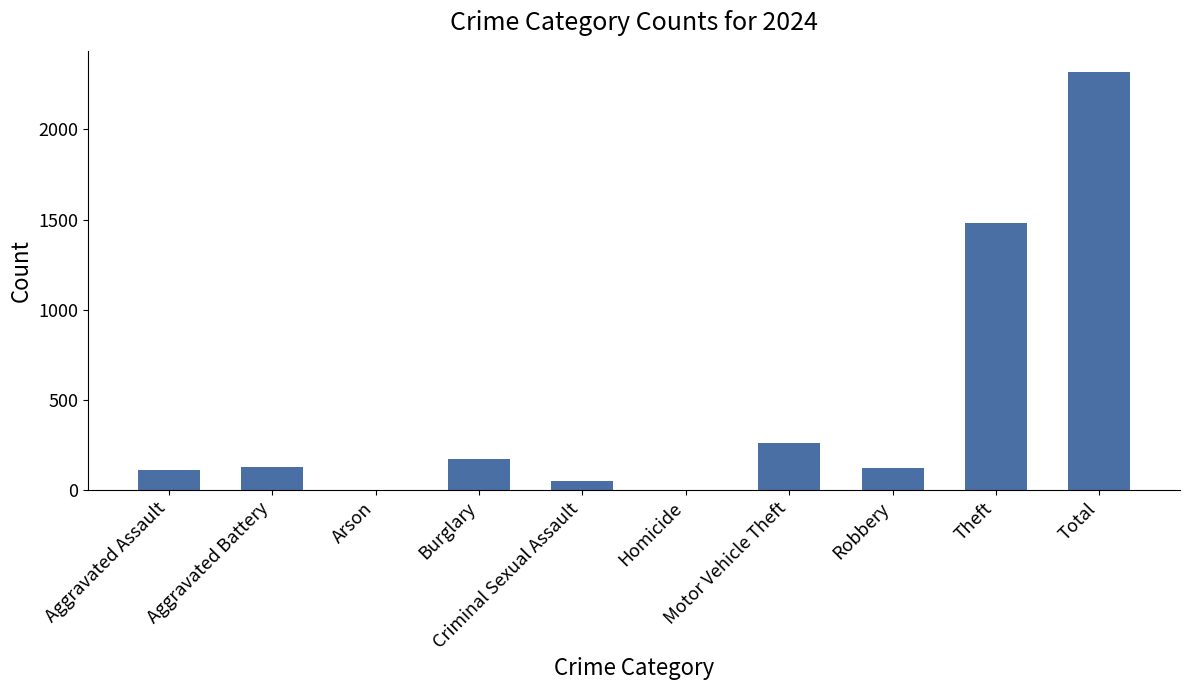

What is the sum of all values?

4640